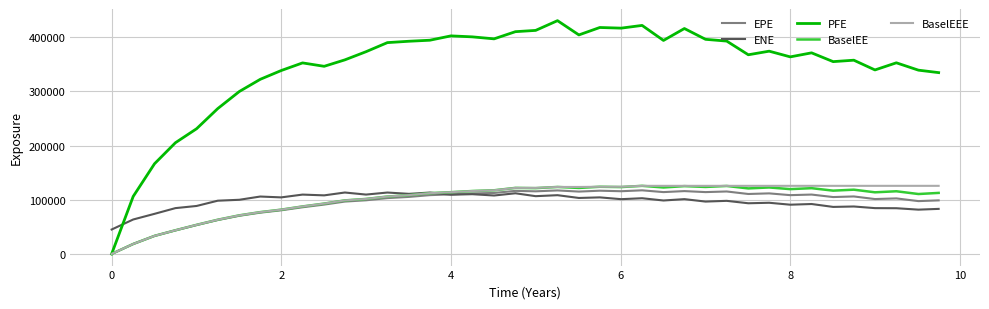

What is the maximum value shown in the chart?

430329.0